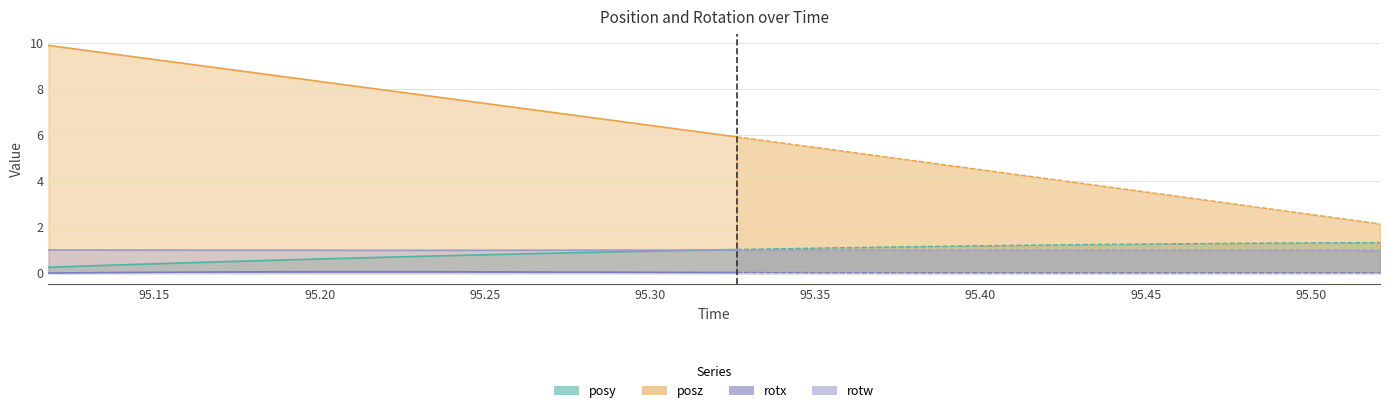

At how many categories does at least one series exceed 8?

8